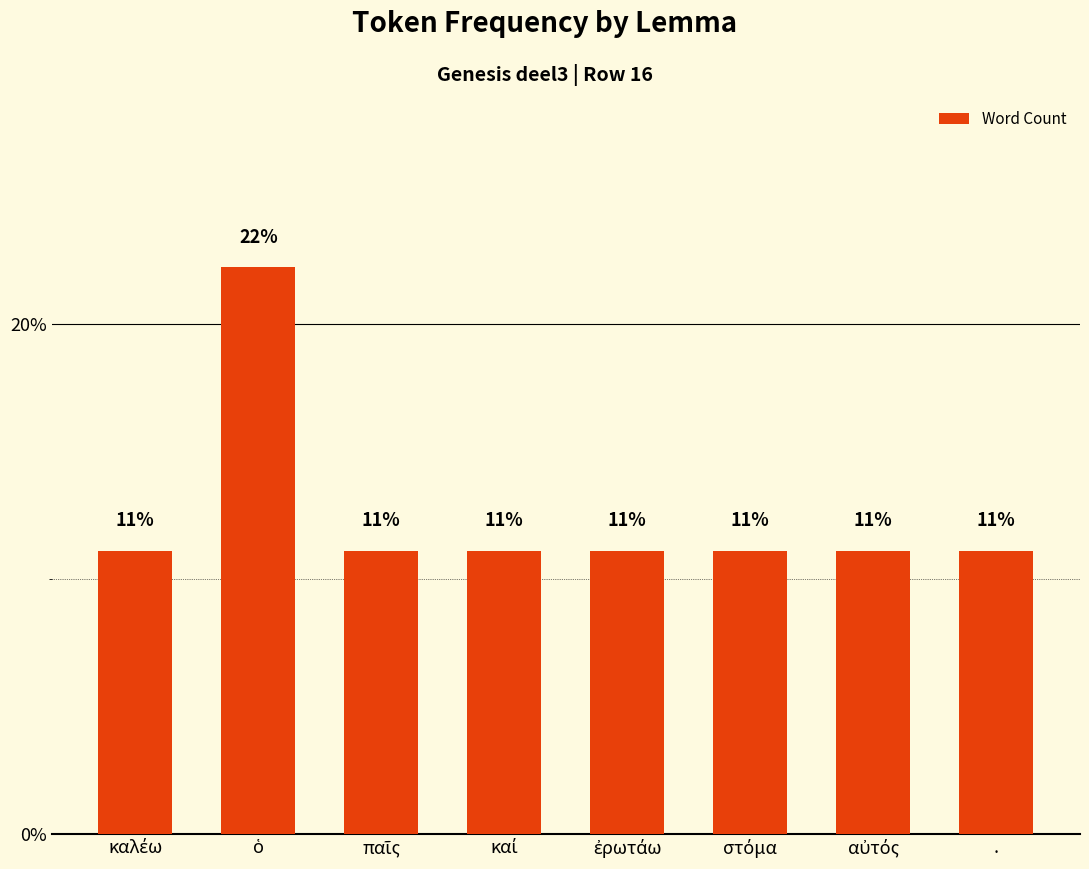

Rank the categories by value from highest to lowest.

ὁ, καλέω, παῖς, καί, ἐρωτάω, στόμα, αὐτός, .